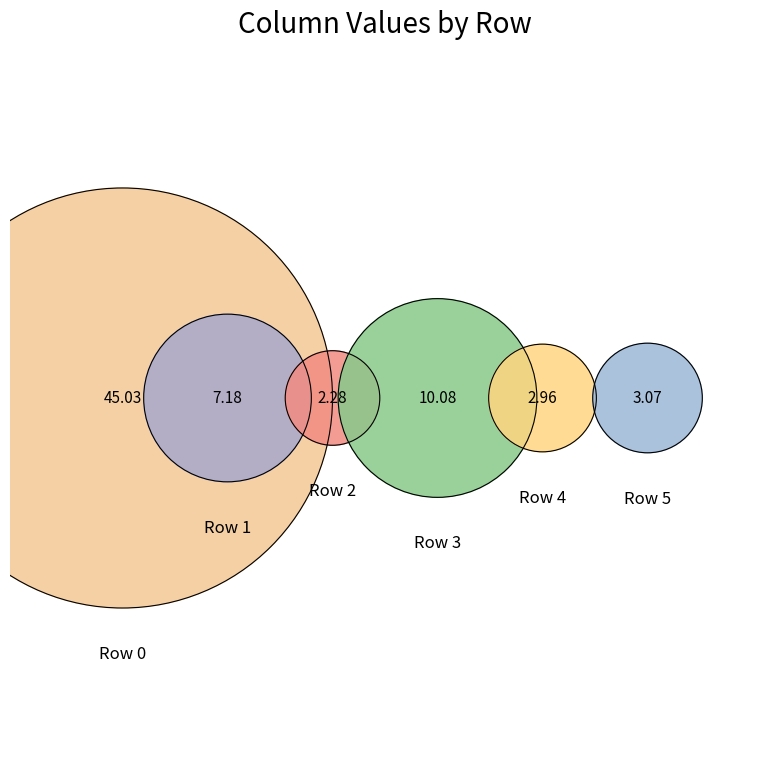

Is the sum of Row 3 and Row 1 greater than half?

No